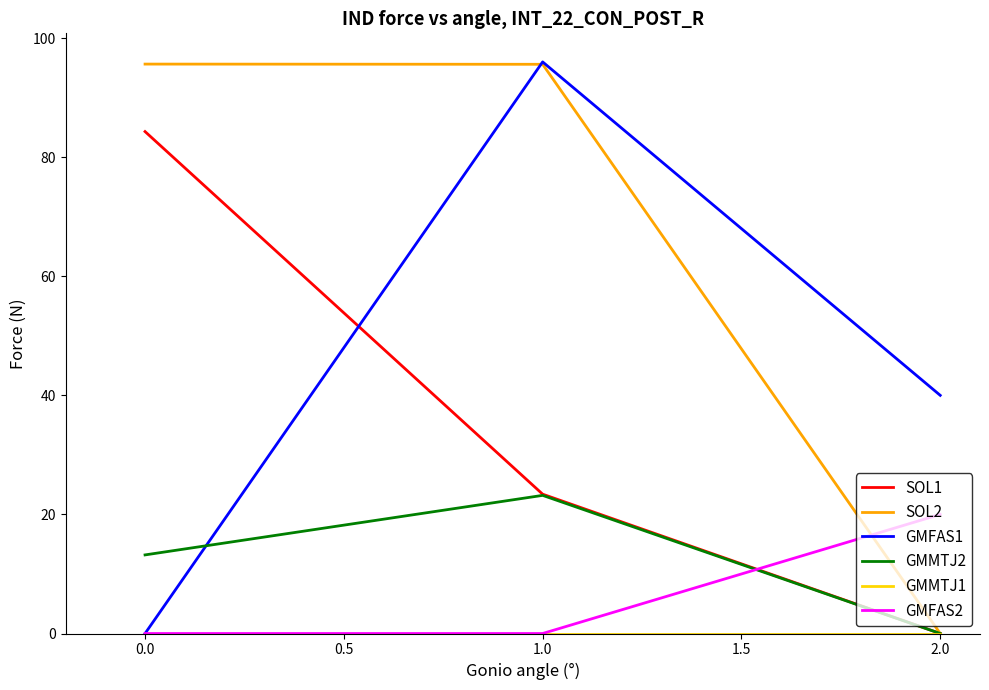

What is the difference between the highest and lowest values at 0.0?

95.6